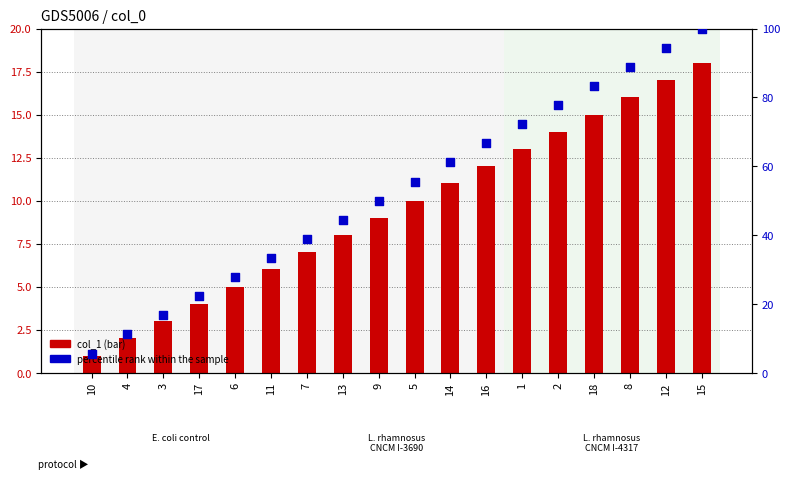

Which series reaches the minimum Y coordinate?

col_1 (bar)